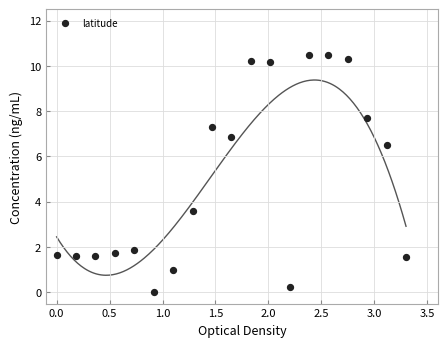

What is the range of X values (max minus min)?

3.3